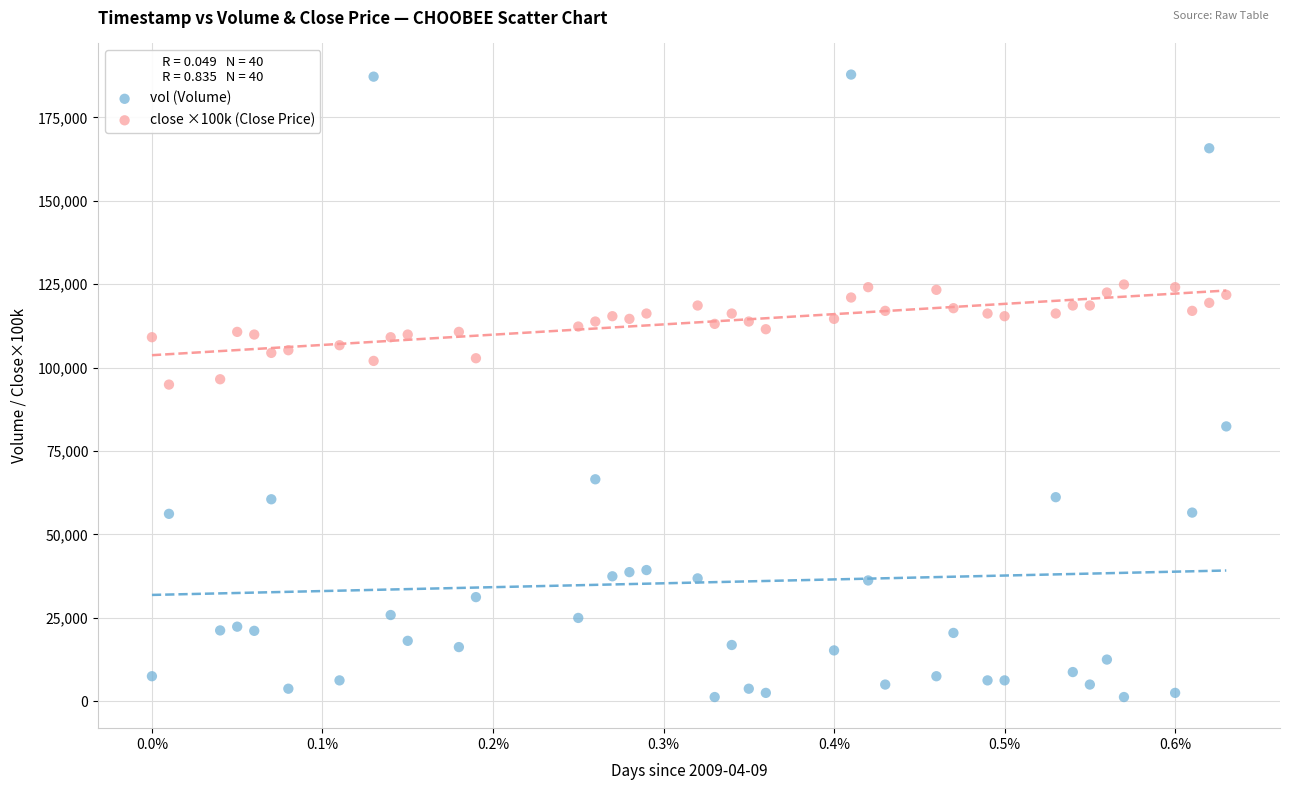

Which series contains the highest Y value?

vol (Volume)